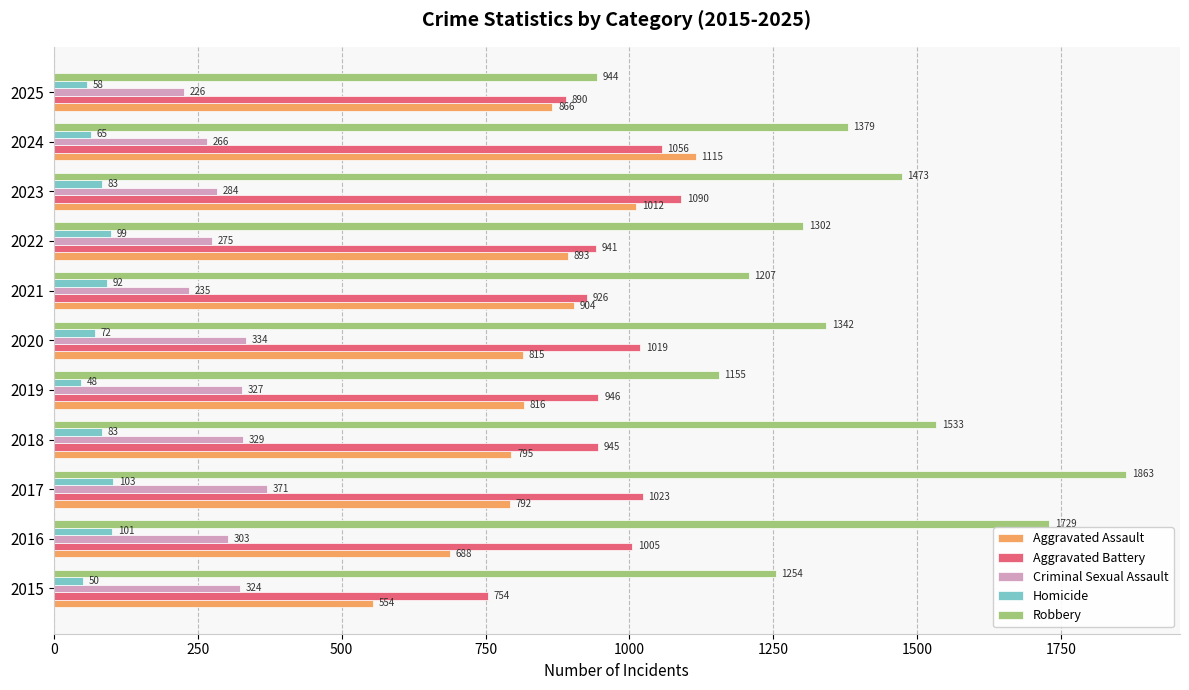

At which category is the sum across all series the highest?

2017